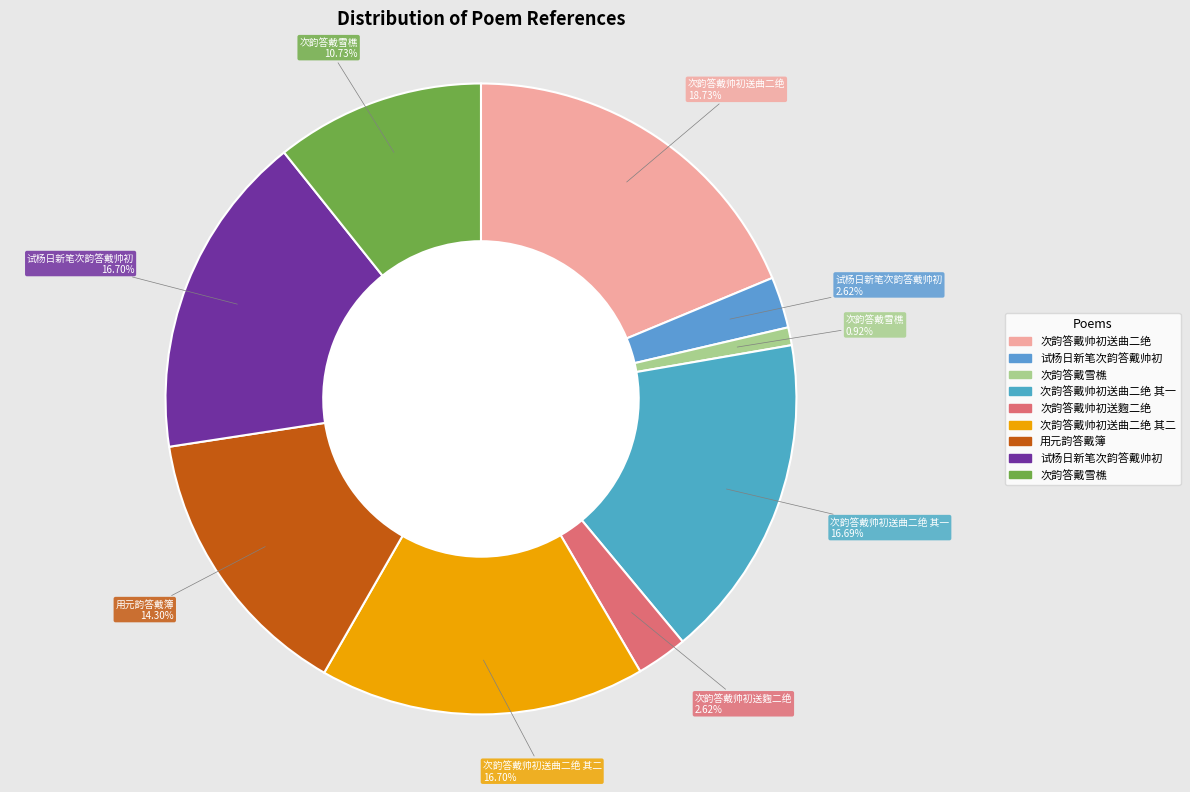

Count the number of slices in the pie.

9